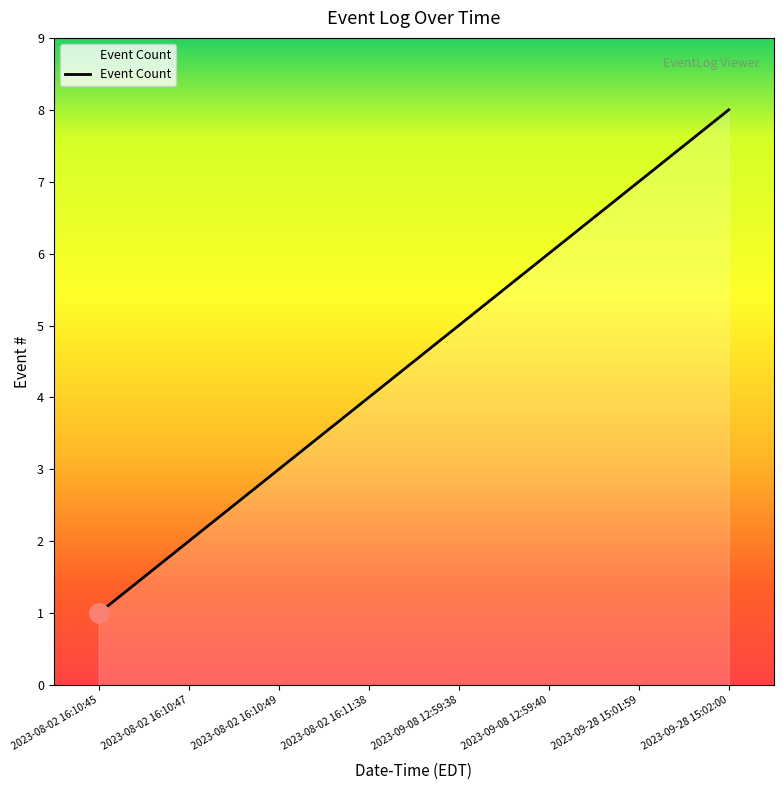

Between 2023-08-02 16:11:38 and 2023-08-02 16:10:47, which is larger?

2023-08-02 16:11:38